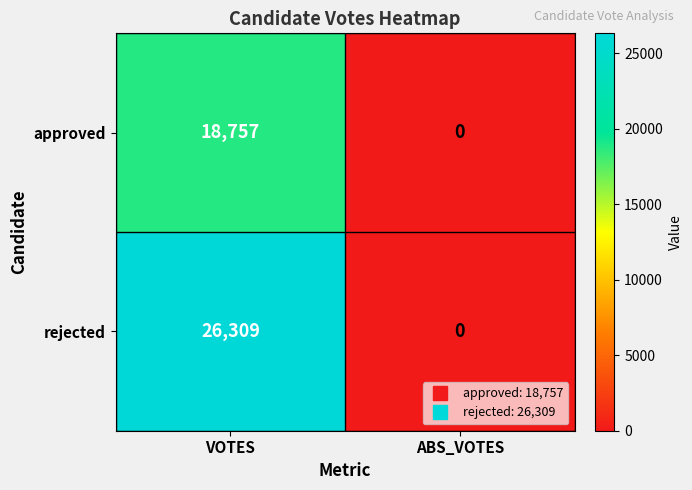

Which series changed the most between VOTES and ABS_VOTES?

rejected